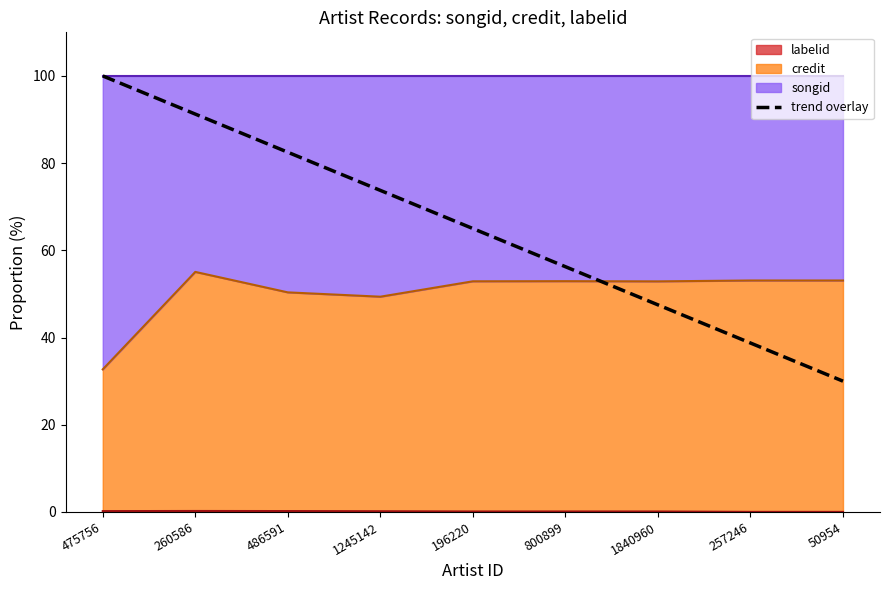

Reading left to right, transcribe all the data shown in this chart.

100.0	91.2	82.5	73.8	65.0	56.2	47.5	38.8	30.0